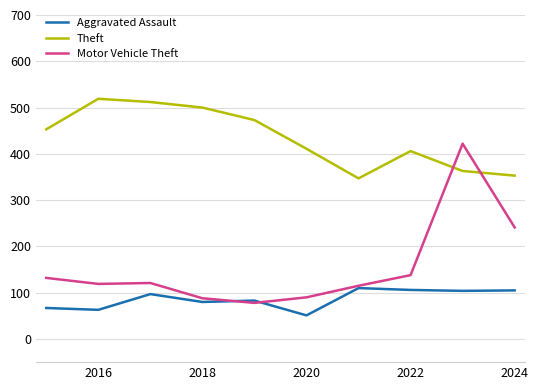

How many intersections are there between Motor Vehicle Theft and Theft?

2